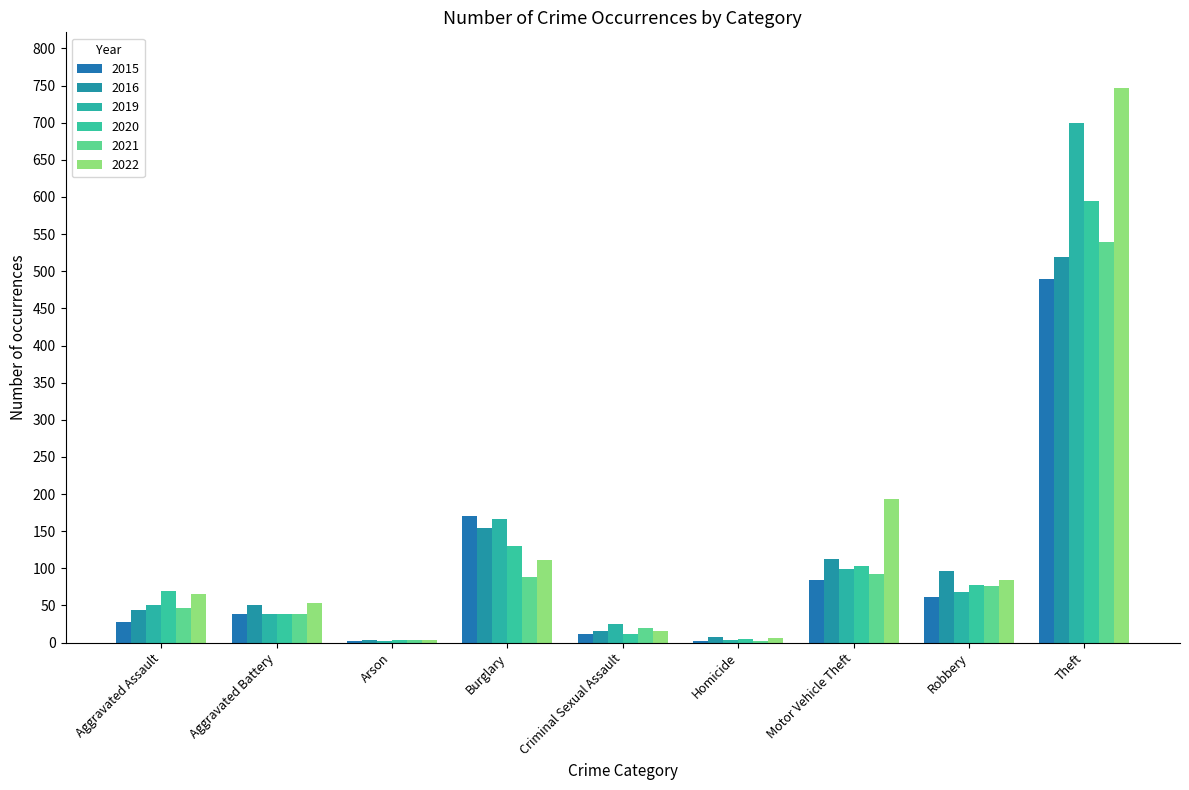

Which series has the largest range (max minus min)?

2022